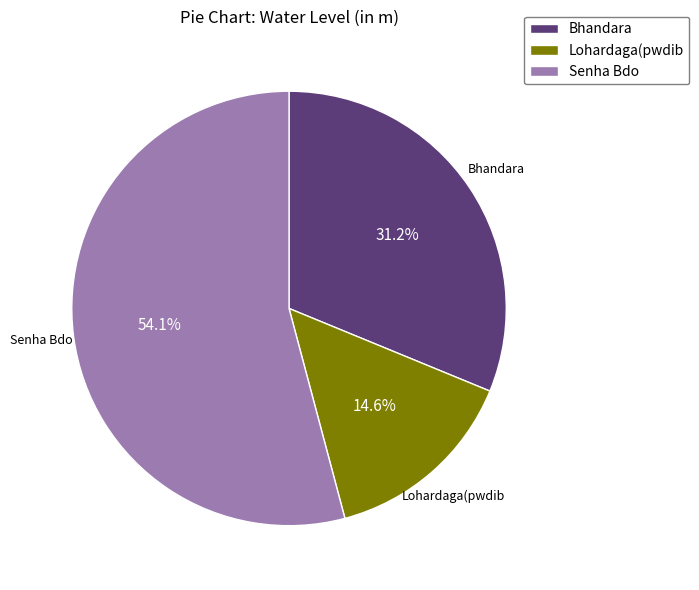

Rank the categories by value from lowest to highest.

Lohardaga(pwdib, Bhandara, Senha Bdo